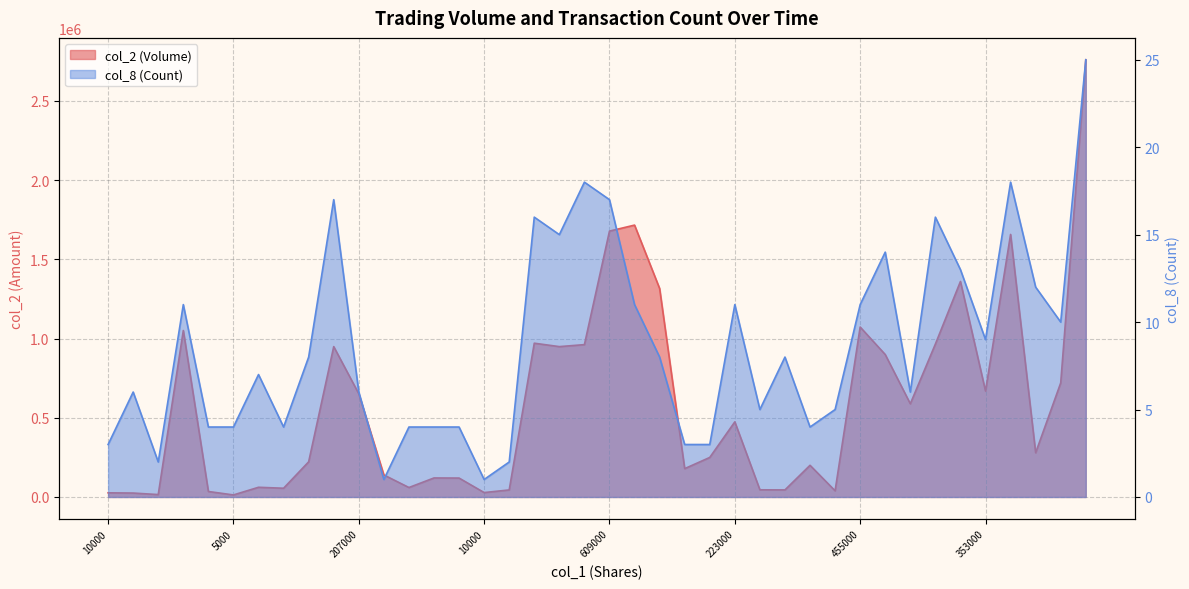

True or false: col_8 (Count) and col_2 (Volume) cross at least once.

False